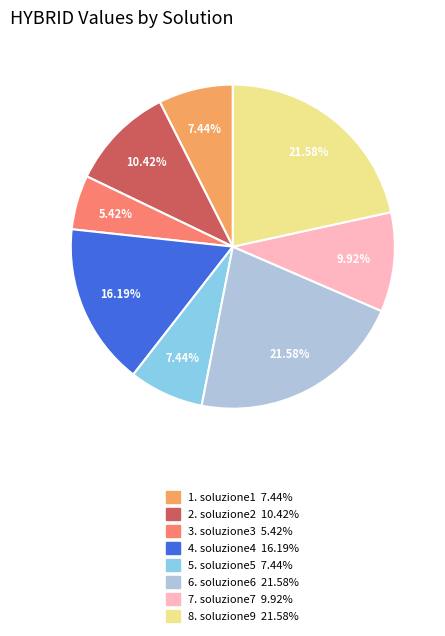

Is there any slice that represents more than half of the pie?

No